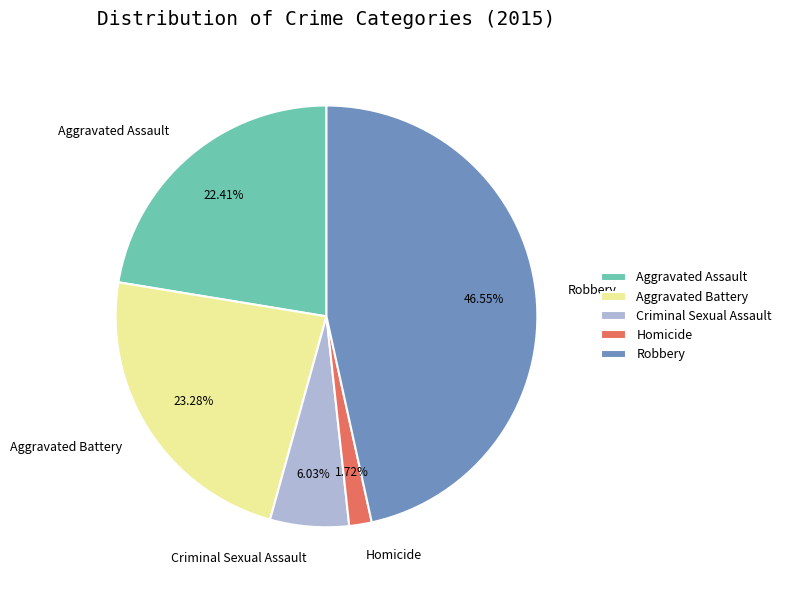

Rank the categories by value from highest to lowest.

Robbery, Aggravated Battery, Aggravated Assault, Criminal Sexual Assault, Homicide